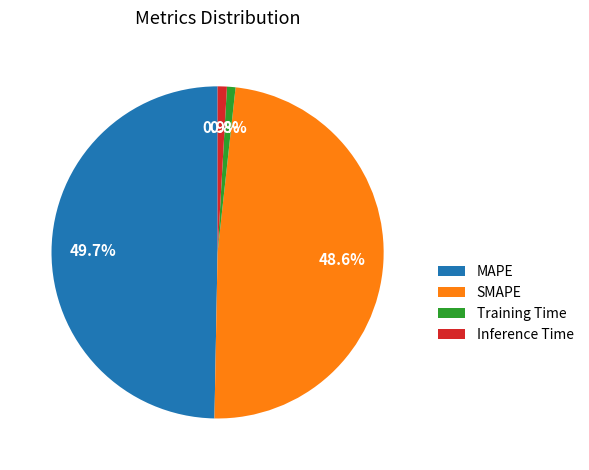

What is the largest slice in the pie chart?

MAPE